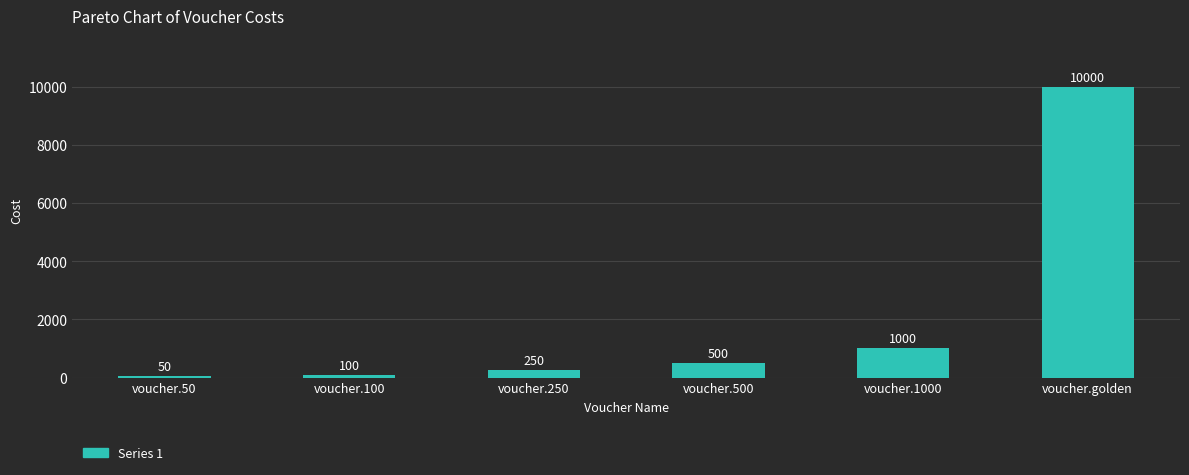

What is the difference between the second highest and minimum values?

950